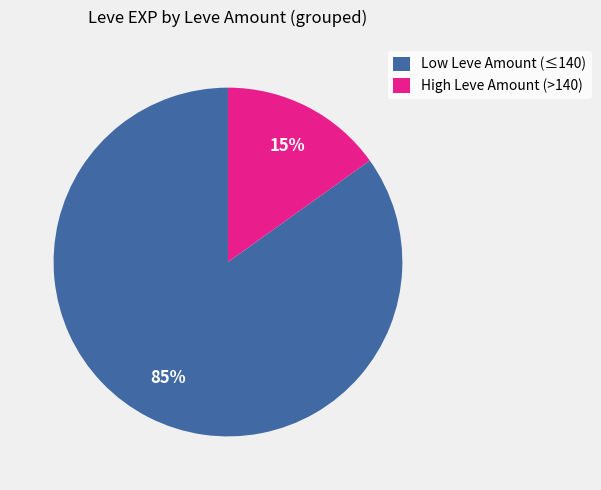

Does Low Leve Amount (≤140) represent more than half of the total?

Yes